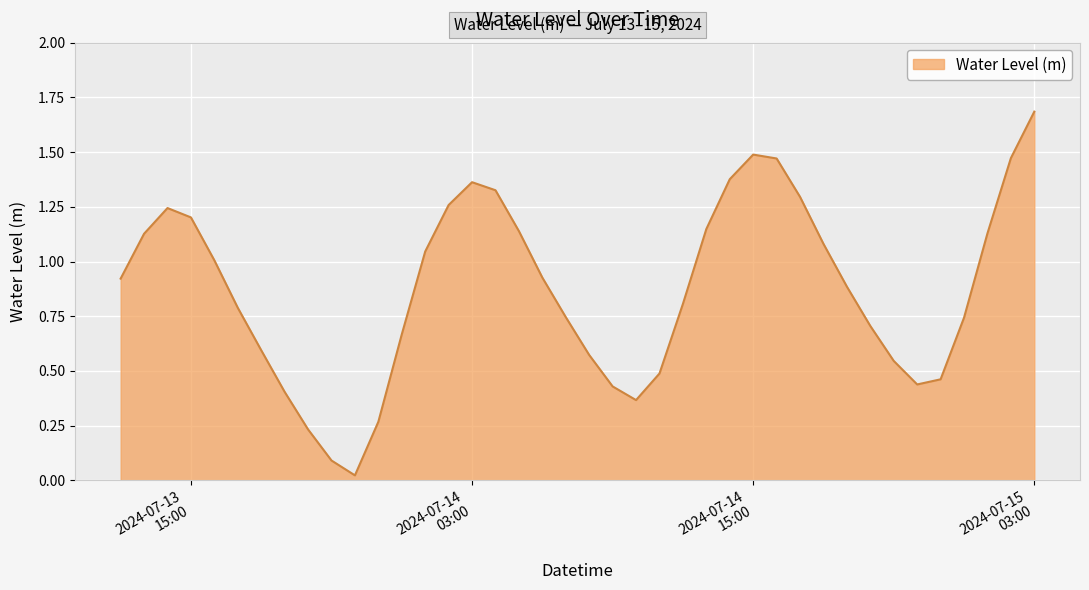

Does the chart display data point markers on the line(s)?

No